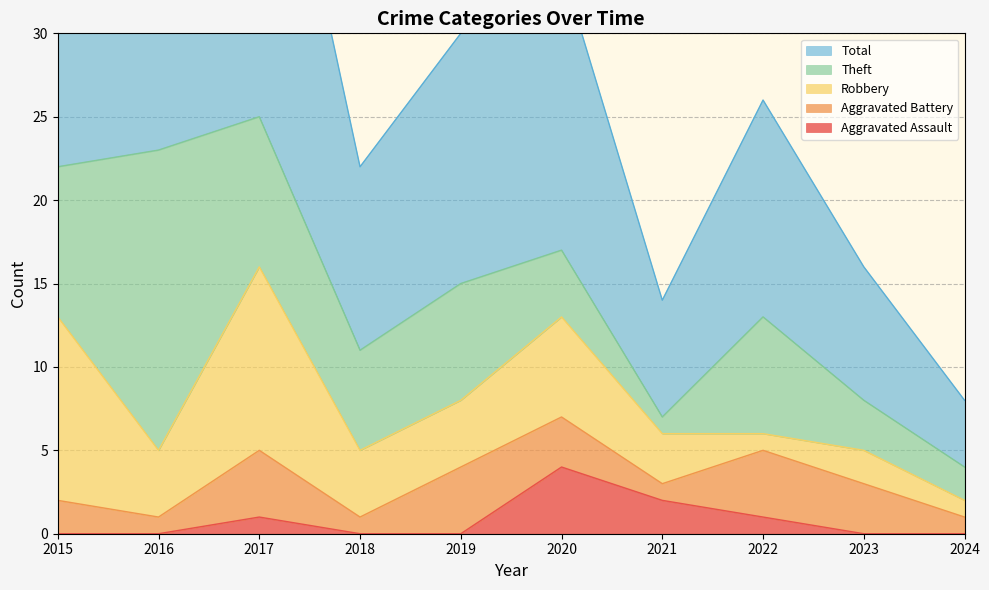

Does the chart display data point markers on the line(s)?

No